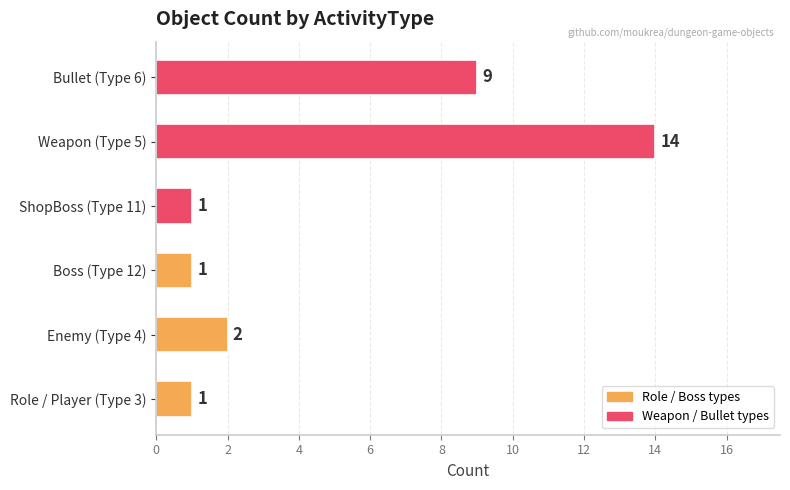

The value at Weapon (Type 5) is 4. True or false?

False